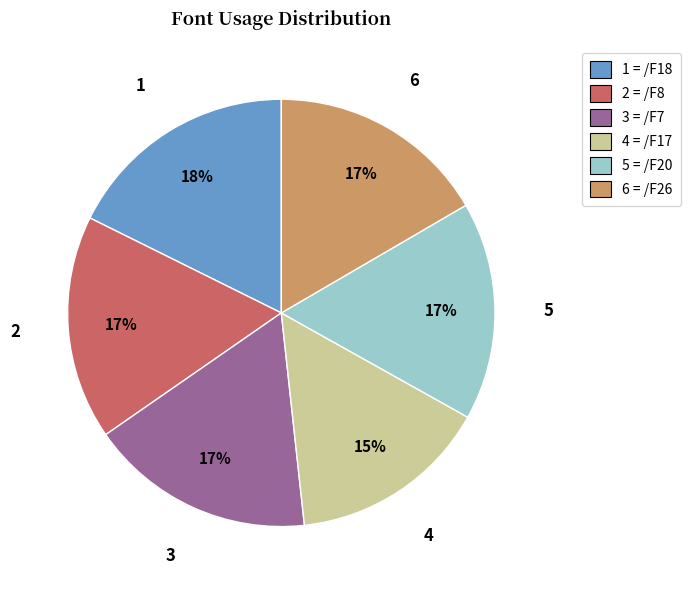

Is there a majority slice in this chart?

No